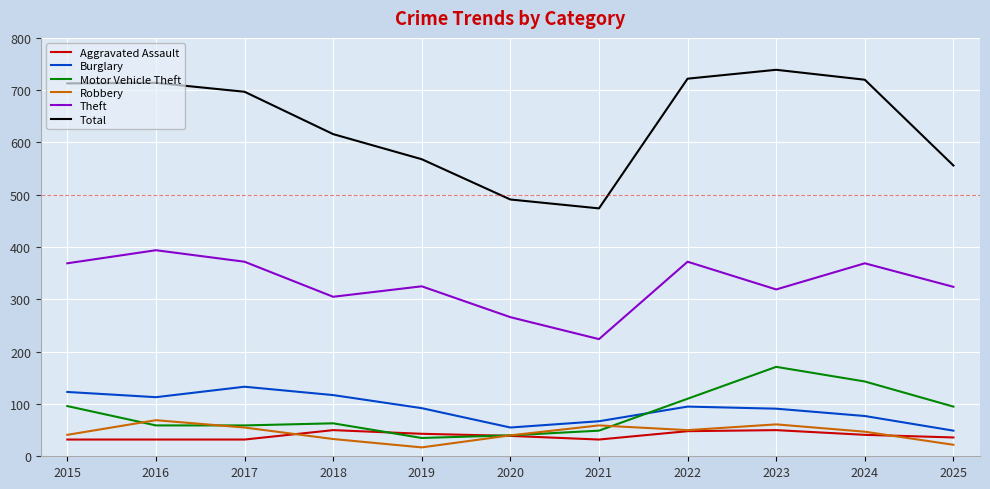

What are all the series names shown in the legend?

Aggravated Assault, Burglary, Motor Vehicle Theft, Robbery, Theft, Total